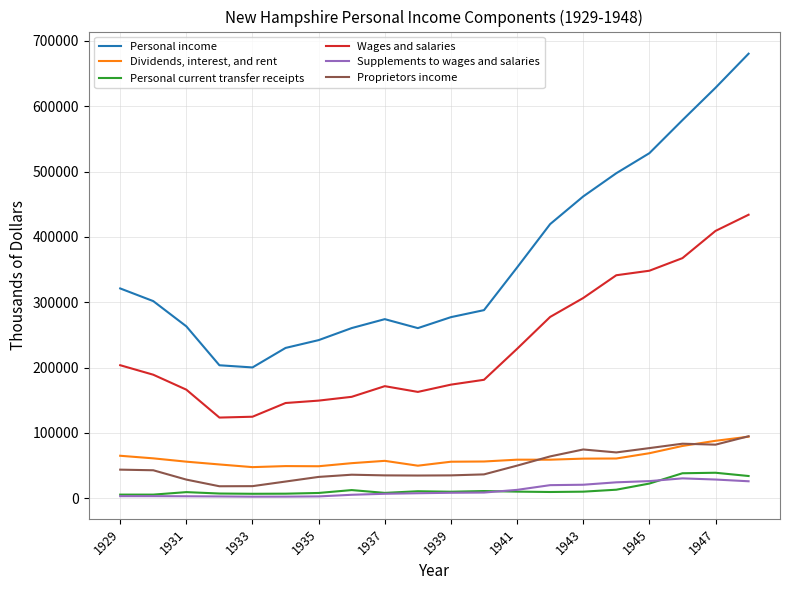

What is the greatest value displayed?

680271